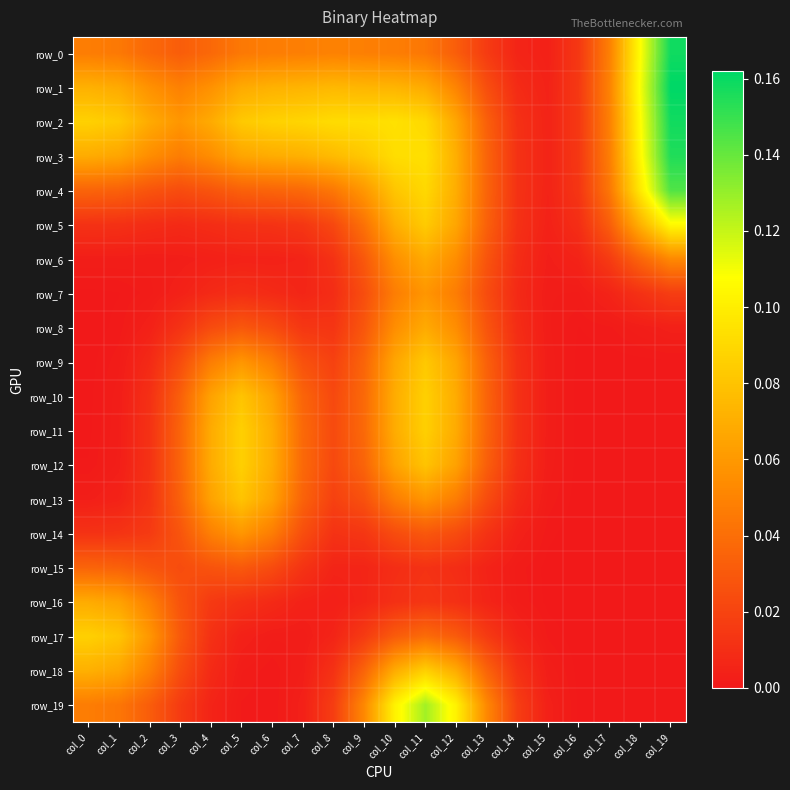

How many categories are shown in the chart?

20